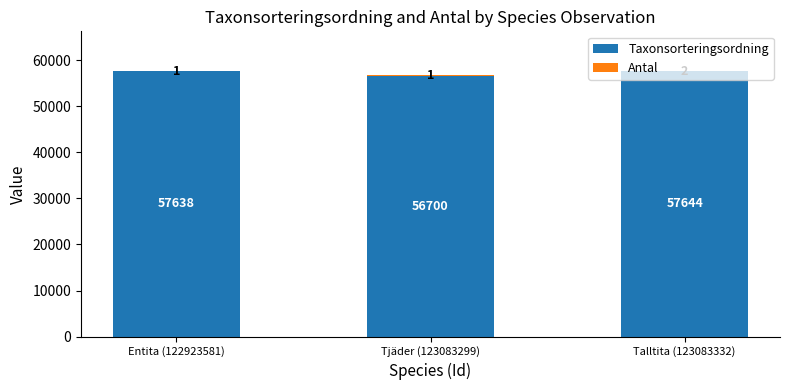

The Taxonsorteringsordning series shows 57638 at Entita (122923581). True or false?

True